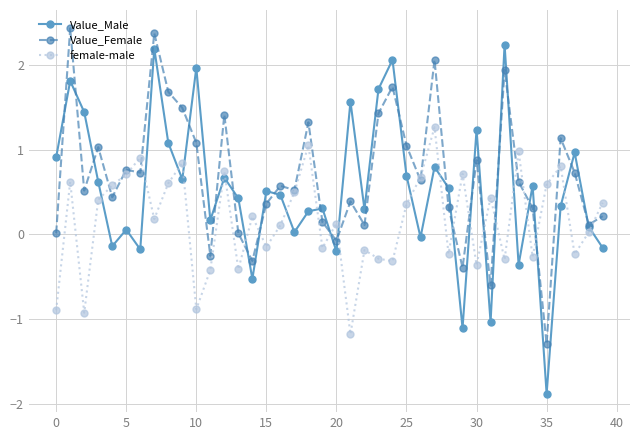

How many values in the female-male series are below 0?

16